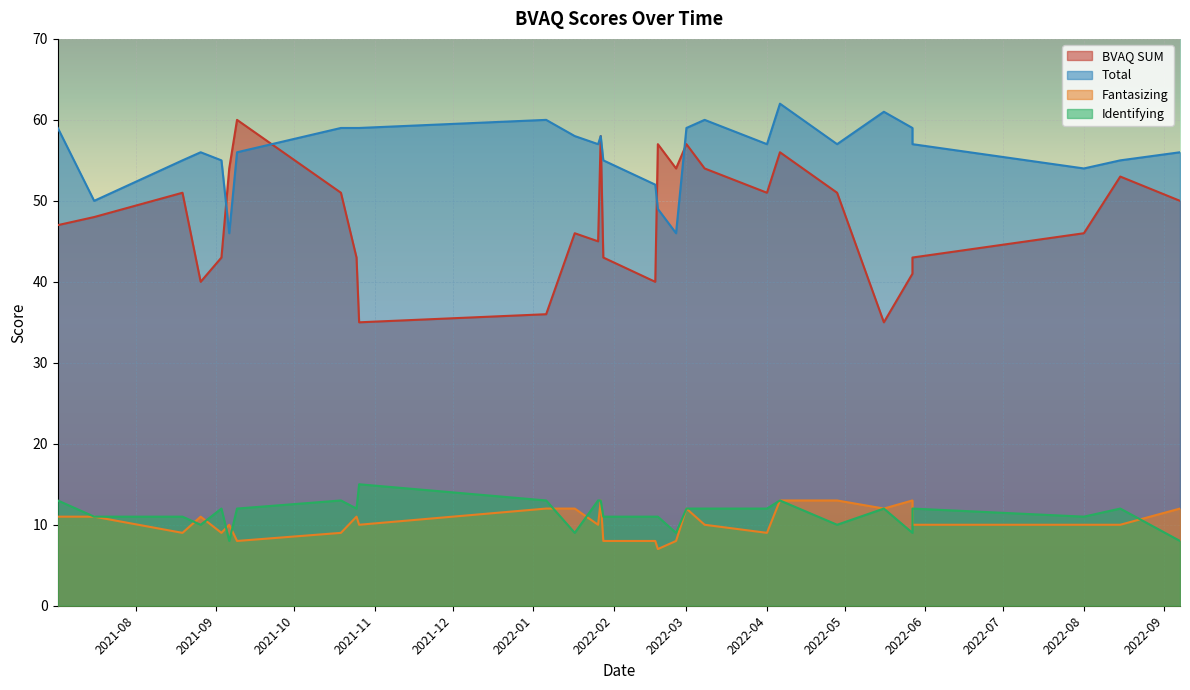

Which series has the largest range (max minus min)?

BVAQ SUM